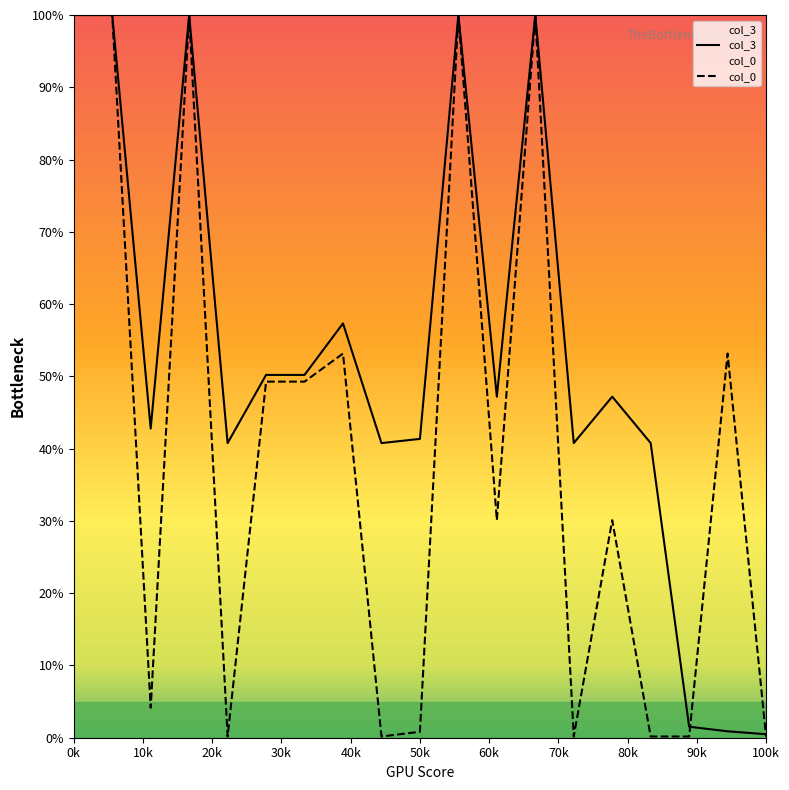

How many data points in col_0 are above 30?

11